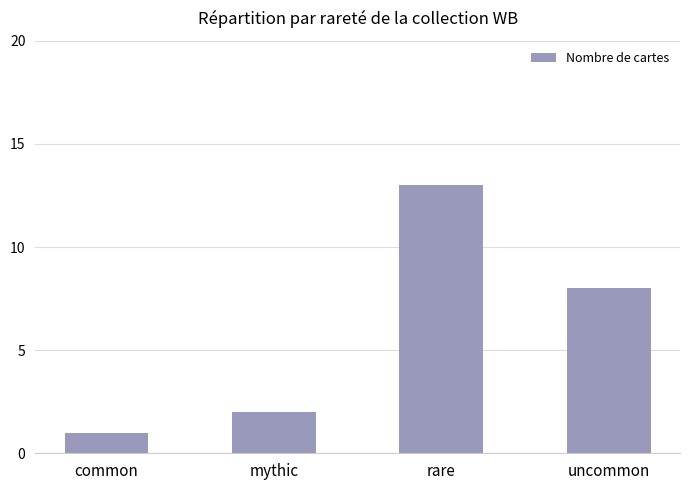

List the labels in order of value, largest first.

rare, uncommon, mythic, common